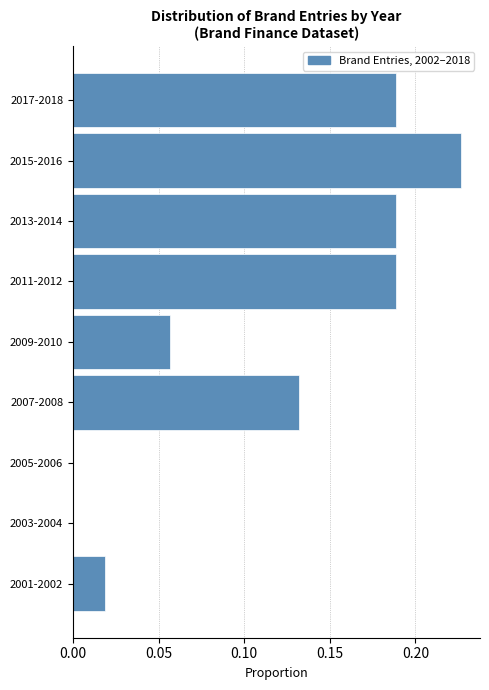

The value at 2001-2002 is 0.0. True or false?

True